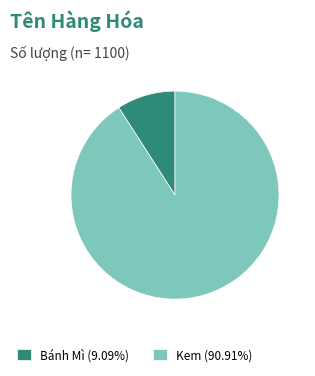

Which slice represents more than half of the pie?

Kem